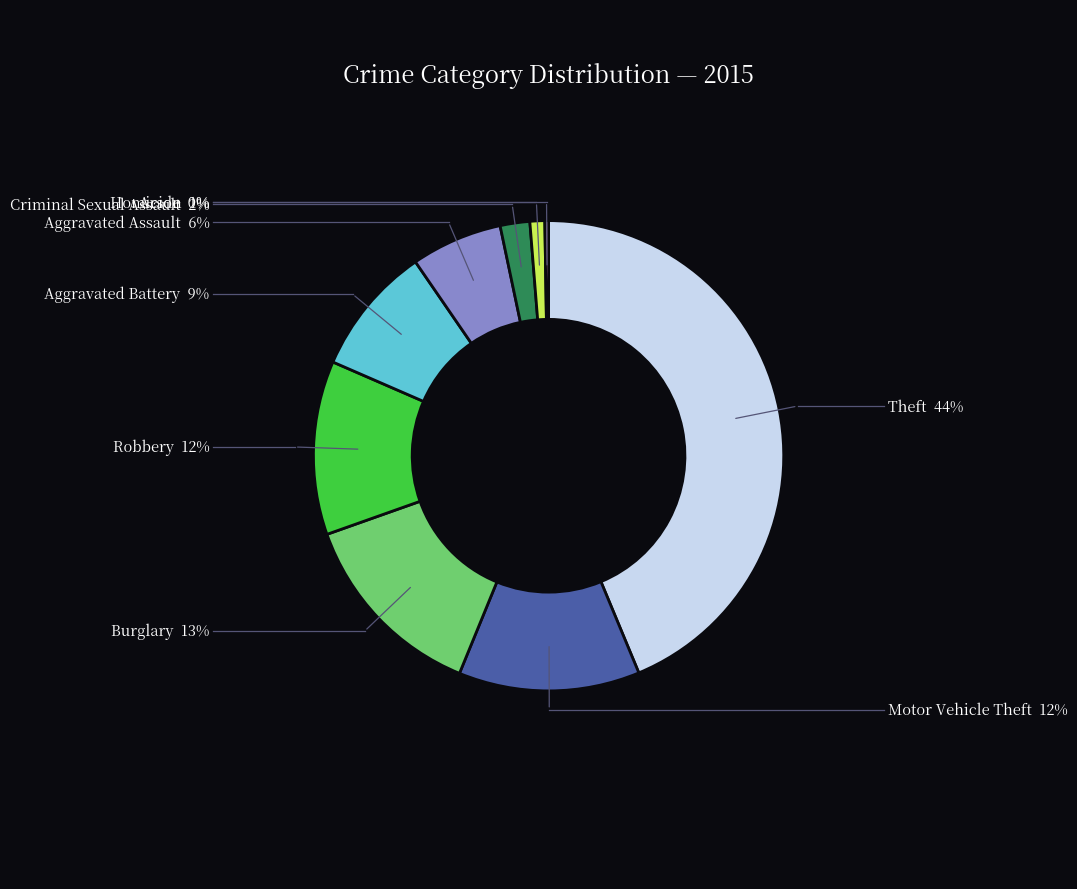

The Aggravated Assault slice represents 1% of the pie. True or false?

False